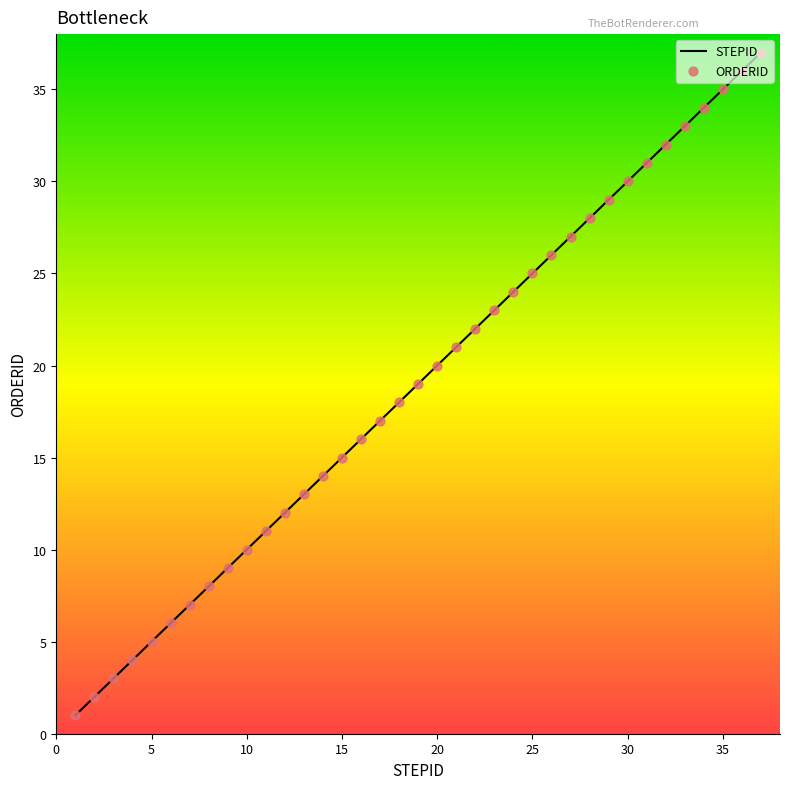

What is the maximum value shown in the chart?

37